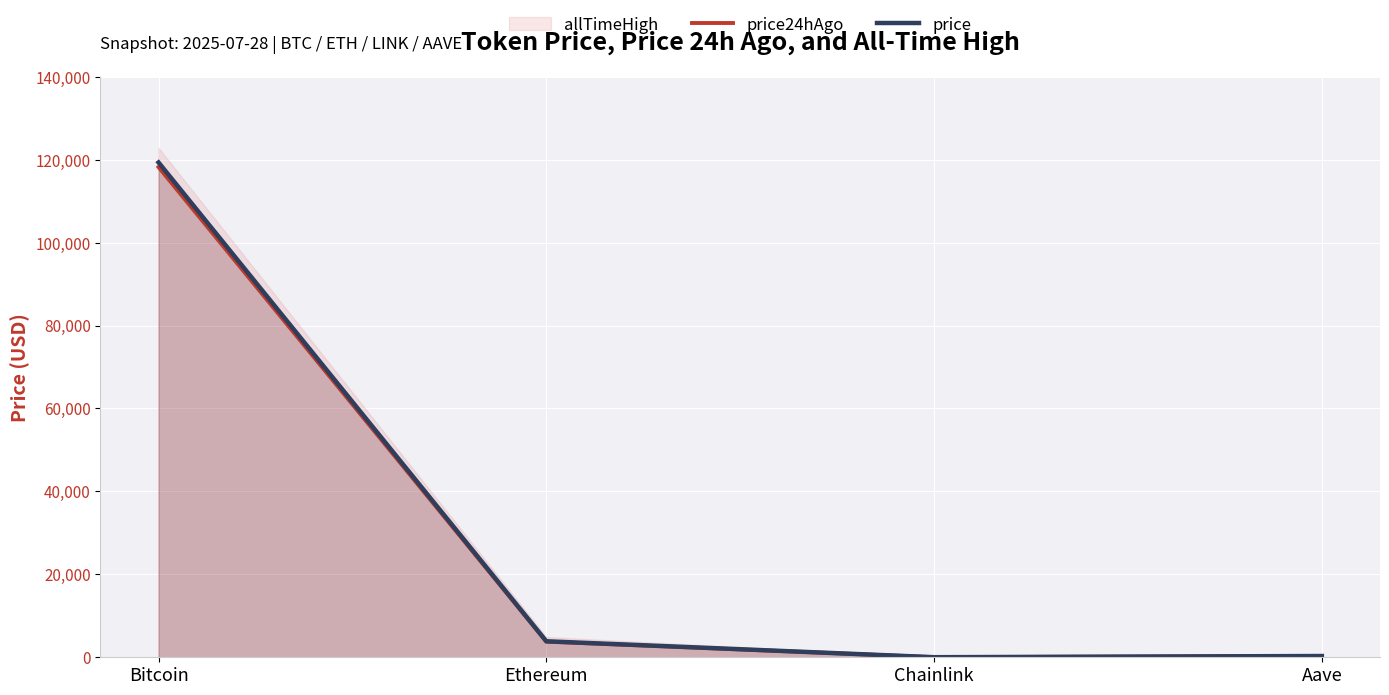

The price series shows 33.6 at Chainlink. True or false?

False